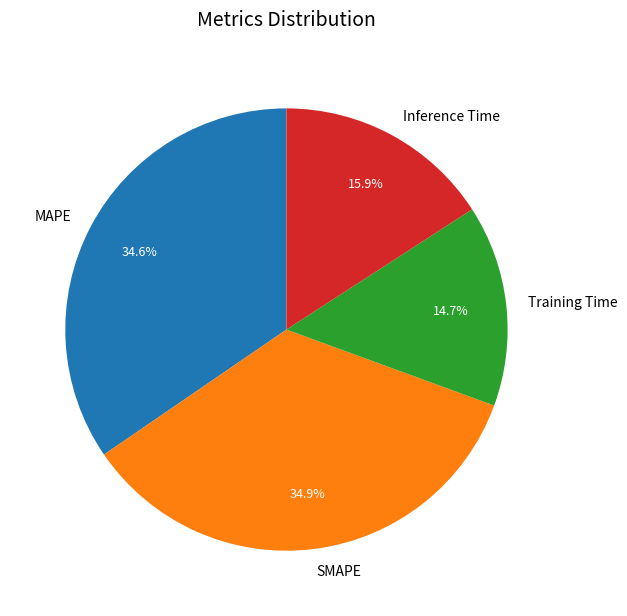

Combined, do Inference Time and Training Time account for over 50%?

No